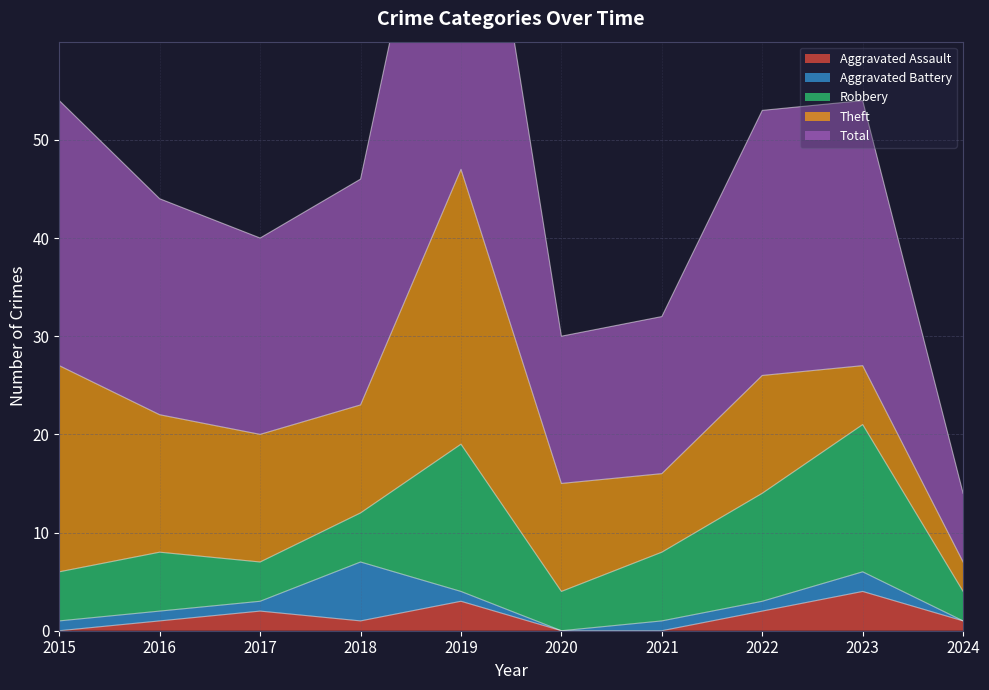

Reading left to right, what are all the values shown in this chart?

Aggravated Assault: 0	1	2	1	3	0	0	2	4	1
Aggravated Battery: 1	1	1	6	1	0	1	1	2	0
Robbery: 5	6	4	5	15	4	7	11	15	3
Theft: 21	14	13	11	28	11	8	12	6	3
Total: 27	22	20	23	47	15	16	27	27	7